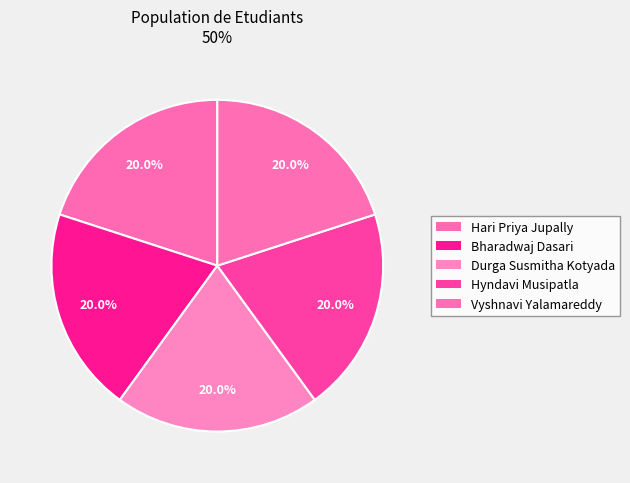

How many segments does this pie chart have?

5